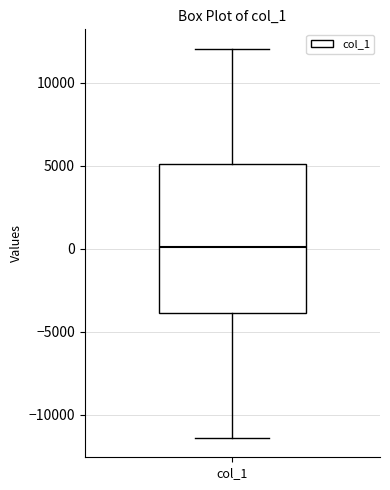

Transcribe this box plot: give where the median line is, the range the box spans, and where the two whiskers end, as read against the y-axis. The values are not printed on the chart, so give them approximately, as read against the axis.

median 0, box -4000 to 5000, whiskers -11500 to 12000